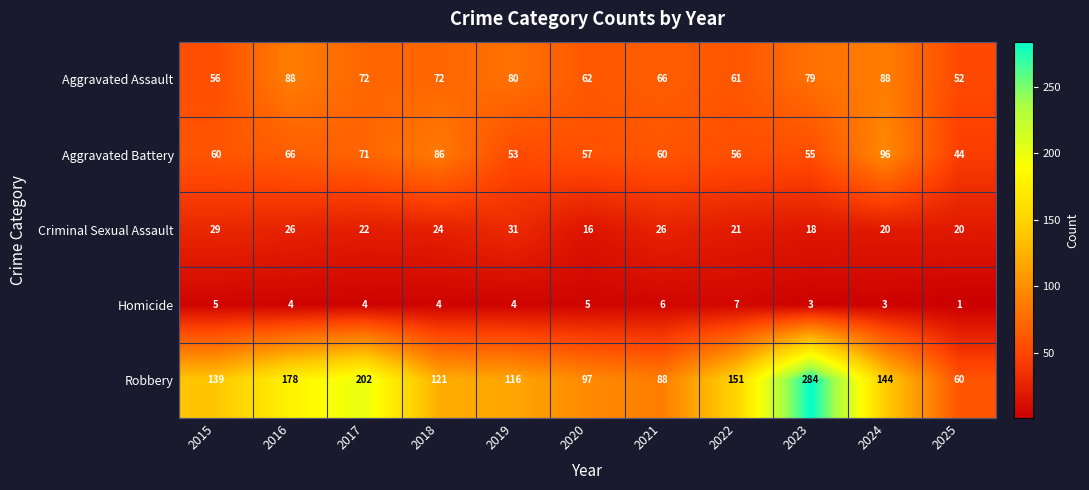

Which series has the largest total across all categories?

Robbery